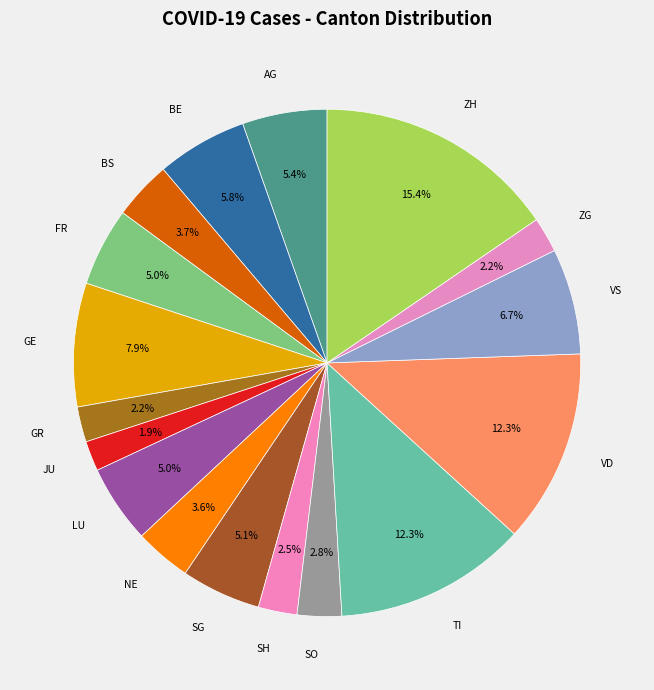

Is SH the majority of the pie?

No